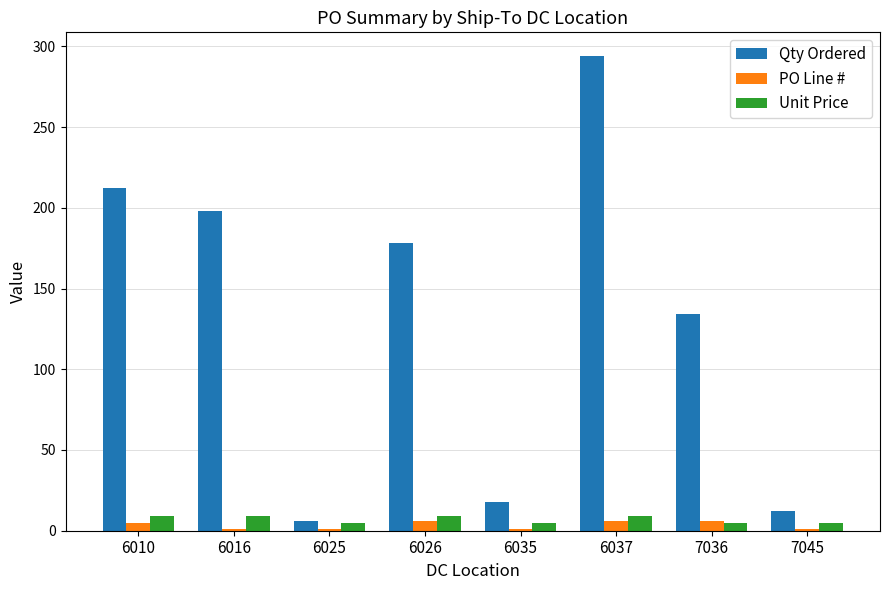

The PO Line # series shows 1.0 at 6025. True or false?

True